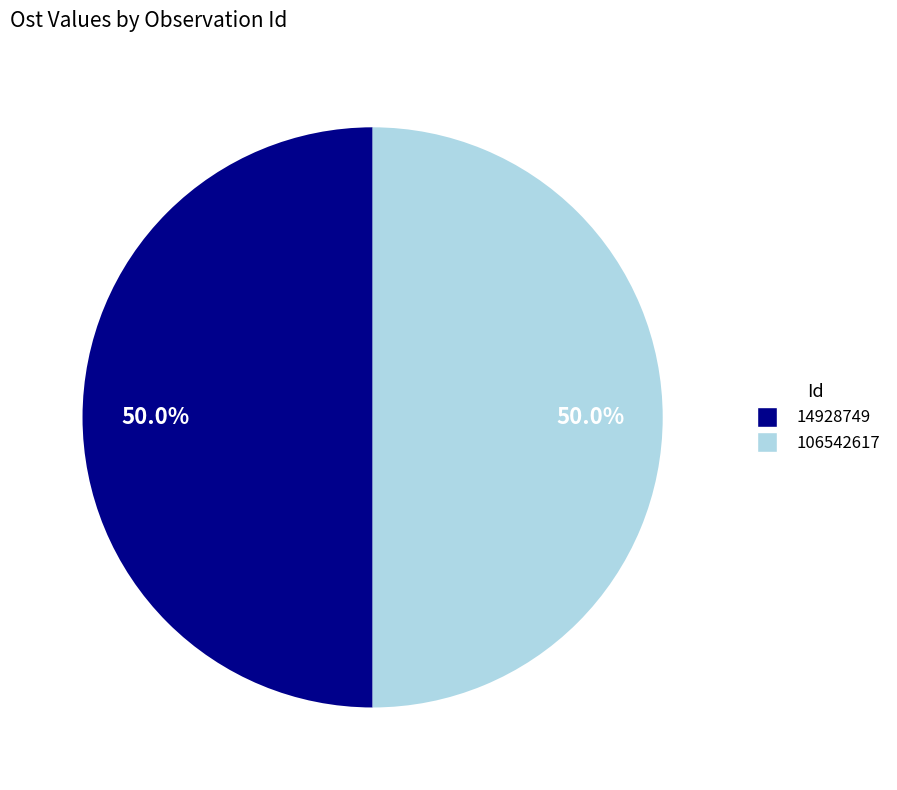

To the nearest percent, what is the combined percentage of 106542617 and 14928749?

100%